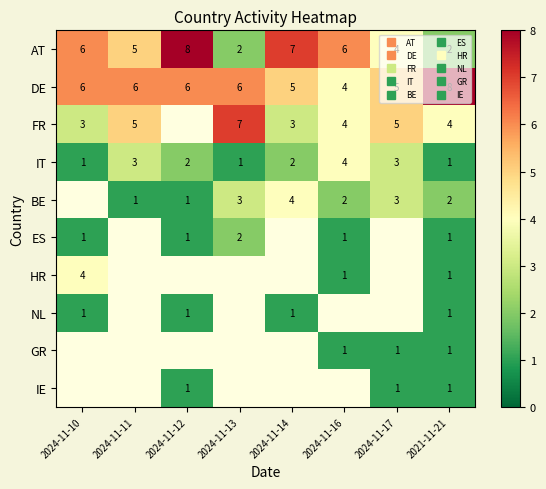

Which has a higher value, 2024-11-13 or 2024-11-11?

2024-11-11